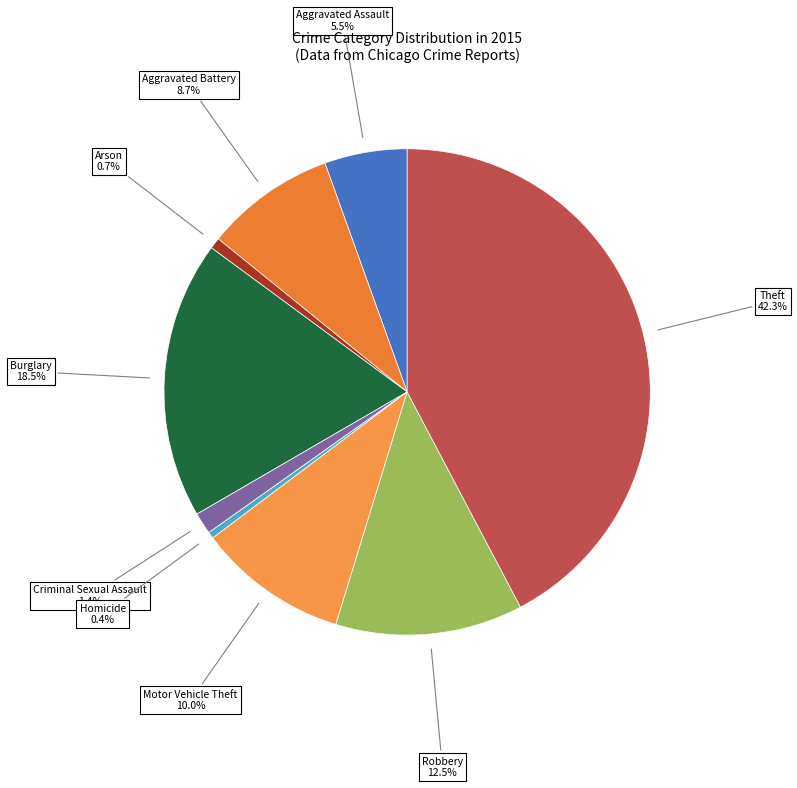

Which slice is the largest?

Theft